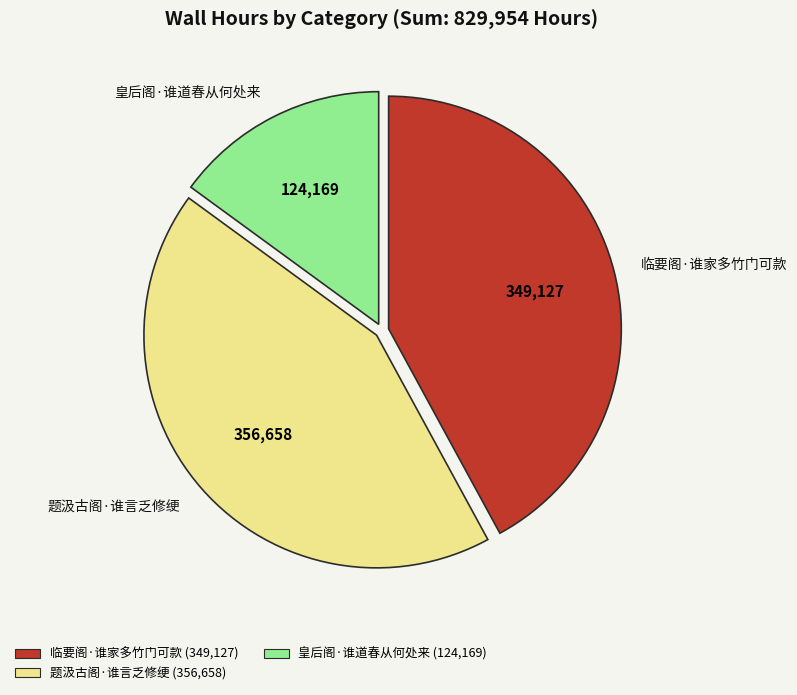

Which has a higher value, 皇后阁·谁道春从何处来 or 题汲古阁·谁言乏修绠?

题汲古阁·谁言乏修绠